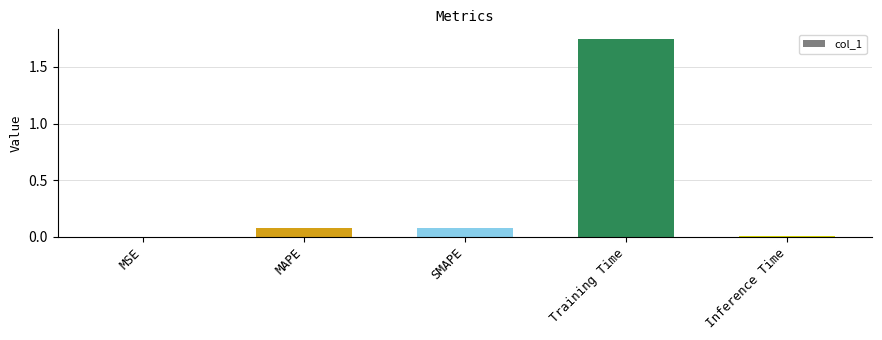

What is the sum of all values?

1.9